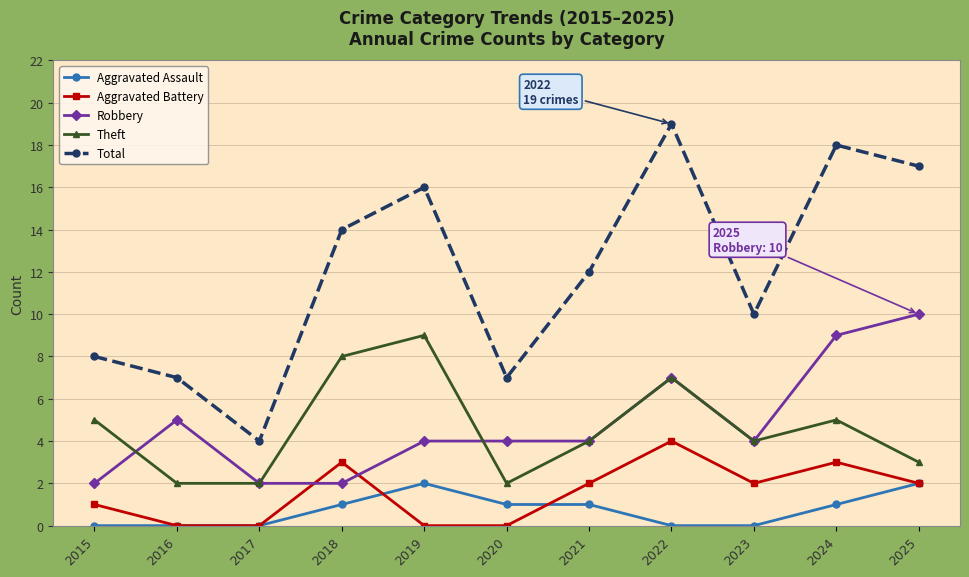

Where does the Theft series first go above 4?

2015